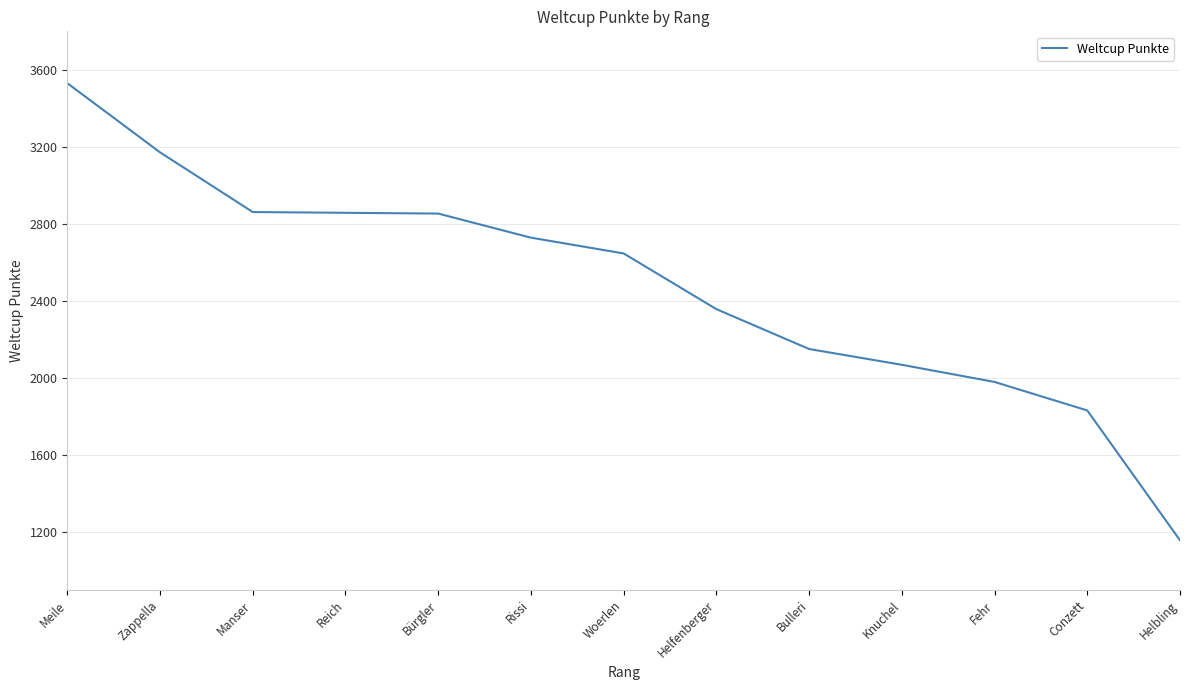

What position from the right is Rissi?

8